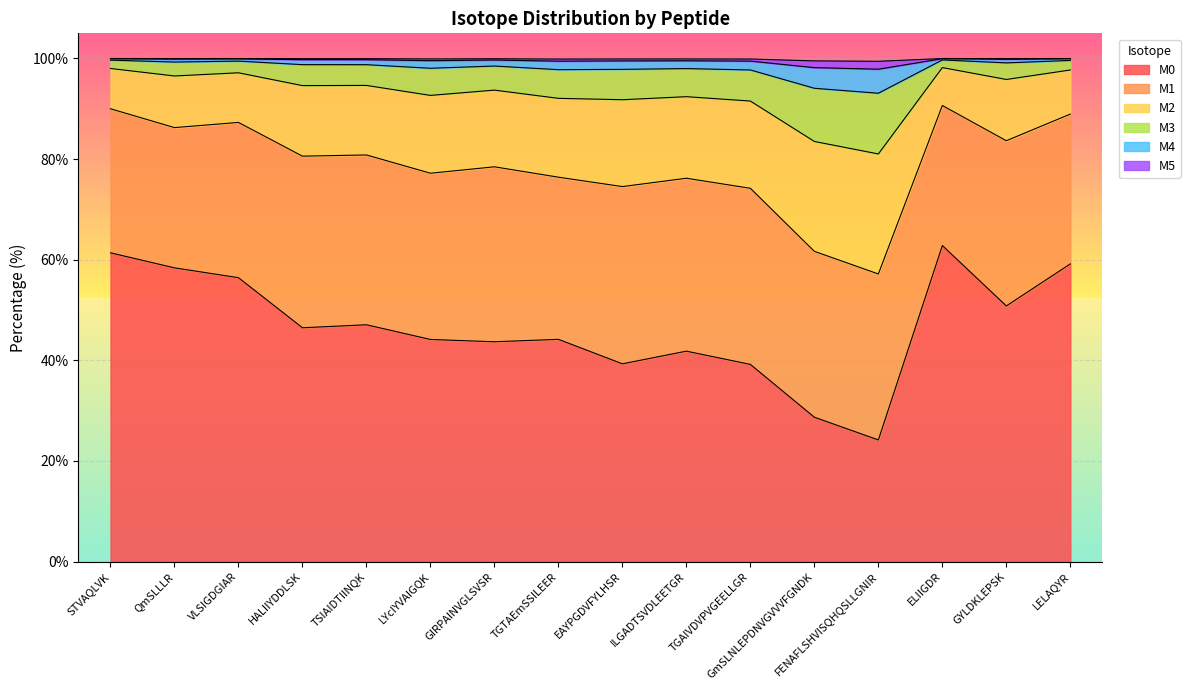

What is the maximum value for M0?

62.8